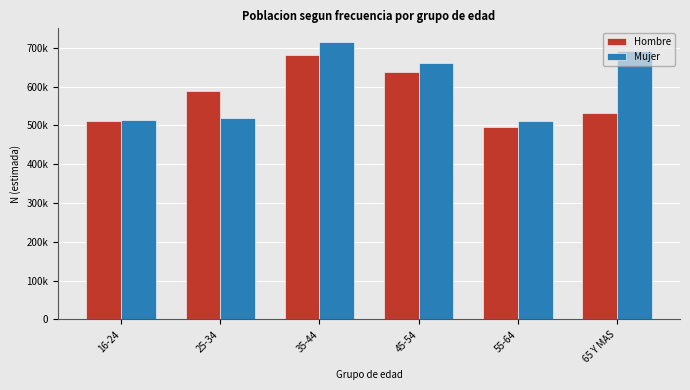

At how many categories does at least one series exceed 674498?

2